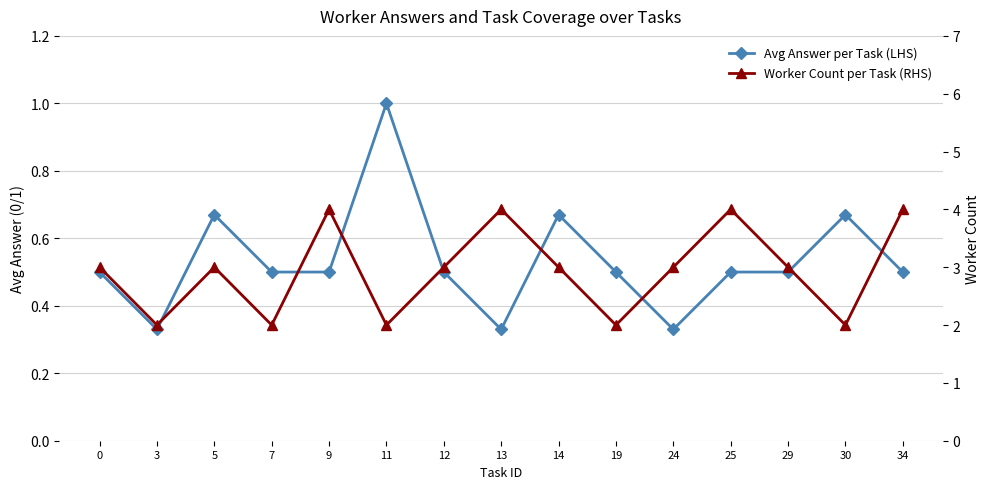

Reading left to right, list all the values displayed in this chart.

Avg Answer per Task (LHS): 0=0.5	3=0.3	5=0.7	7=0.5	9=0.5	11=1.0	12=0.5	13=0.3	14=0.7	19=0.5	24=0.3	25=0.5	29=0.5	30=0.7	34=0.5
Worker Count per Task (RHS): 0=3.0	3=2.0	5=3.0	7=2.0	9=4.0	11=2.0	12=3.0	13=4.0	14=3.0	19=2.0	24=3.0	25=4.0	29=3.0	30=2.0	34=4.0